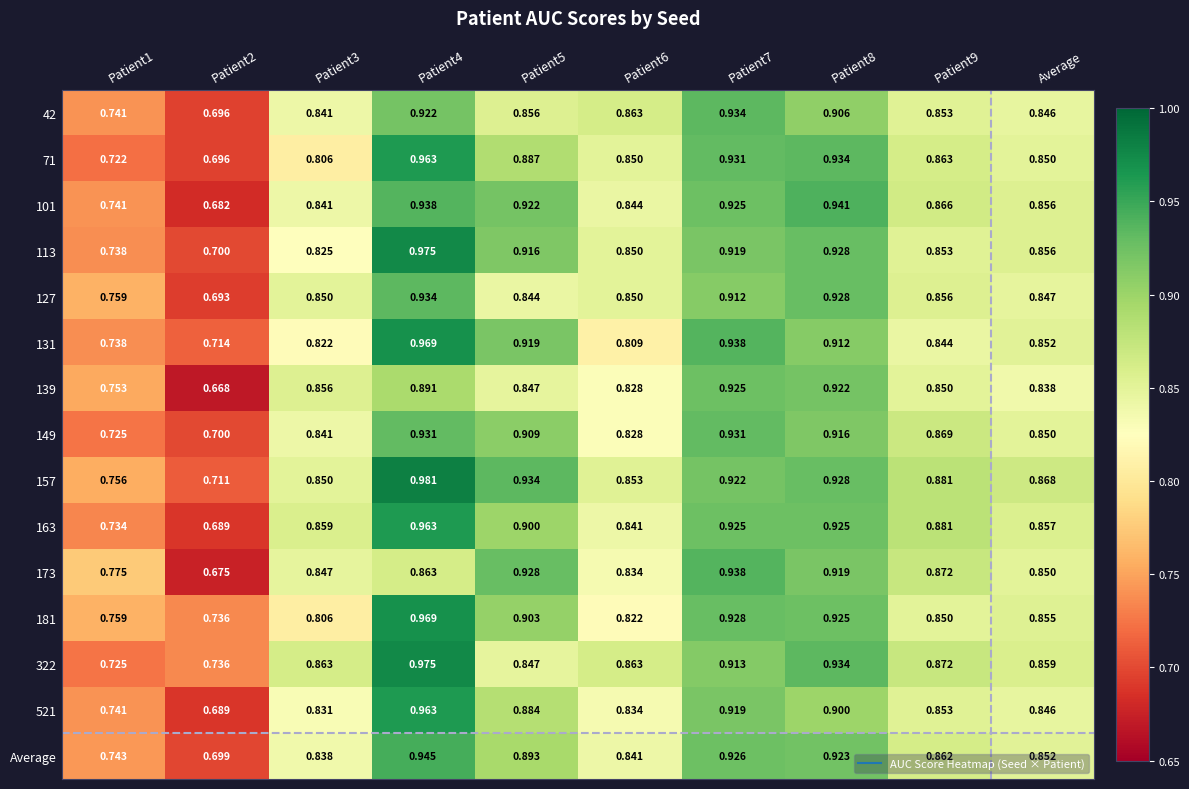

Is the value of 101 at Average greater than the value of 131 at Patient8?

No